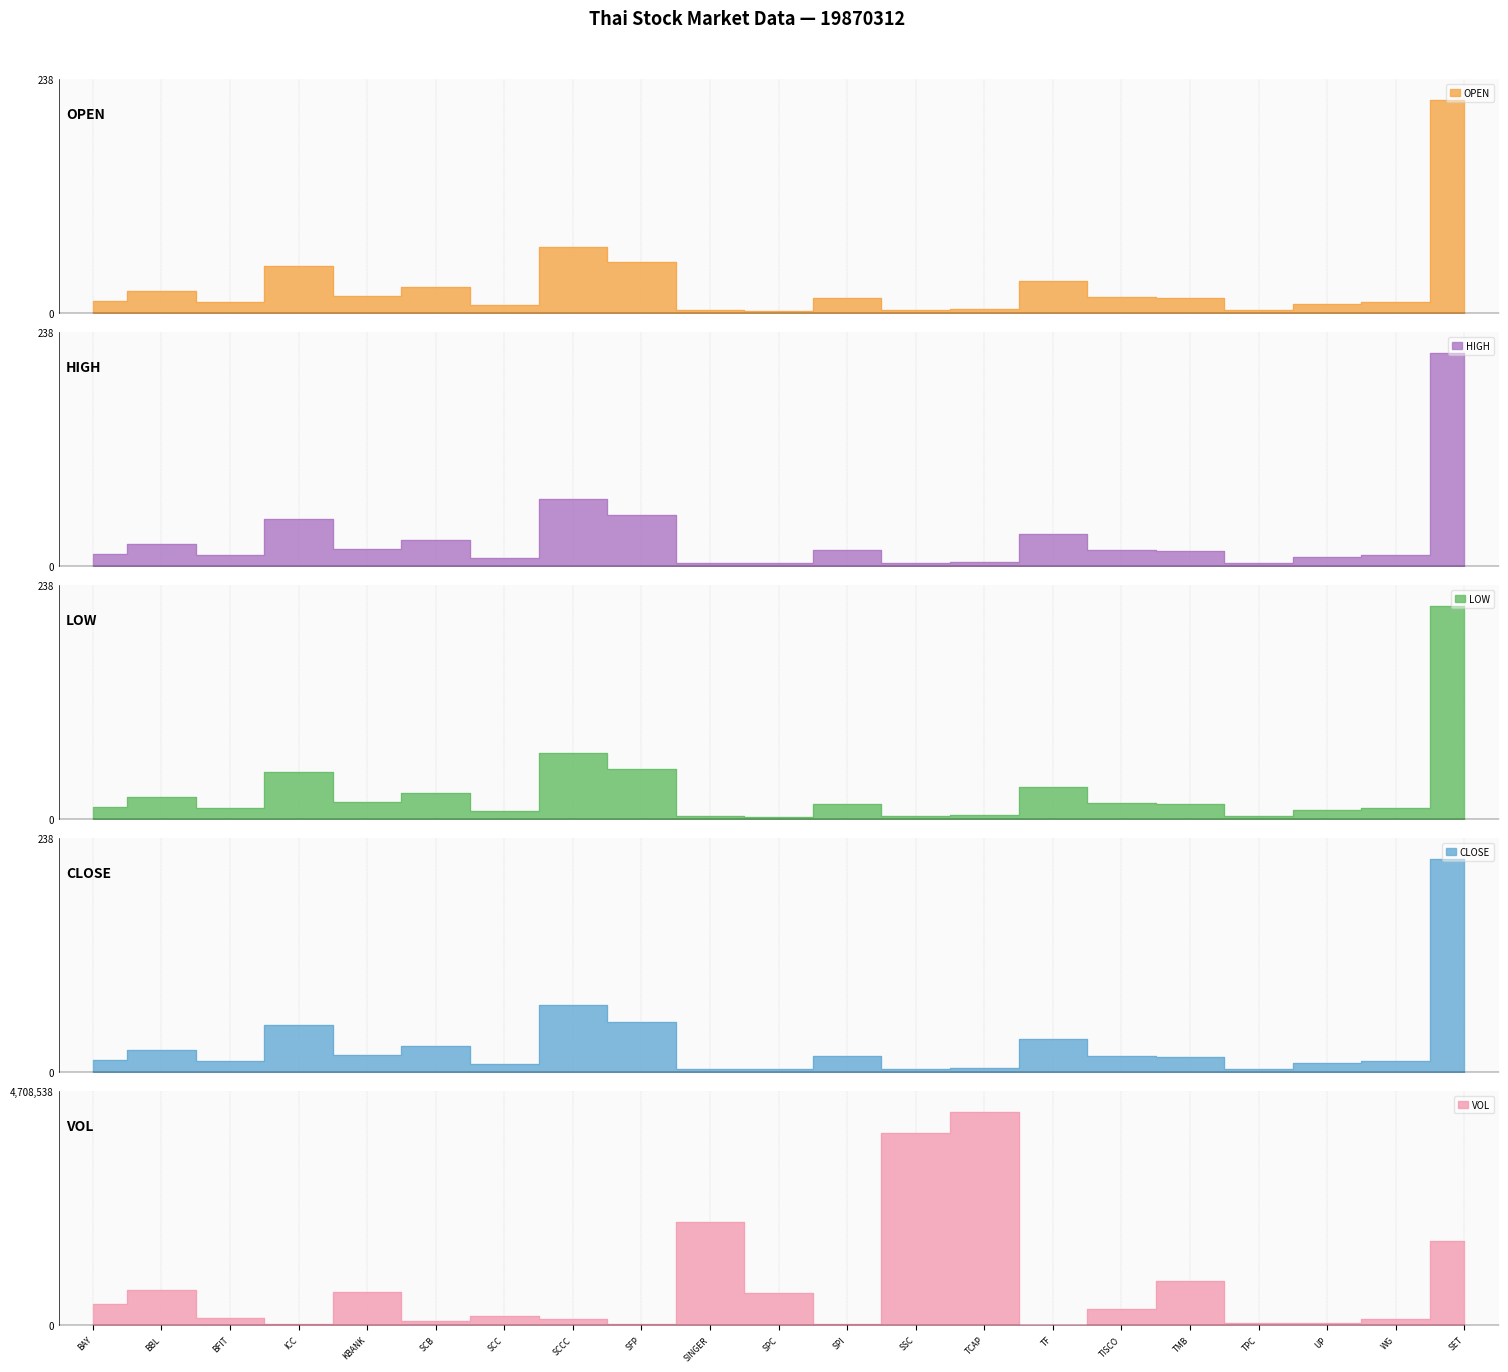

What is the sum of all HIGH values?

602.3